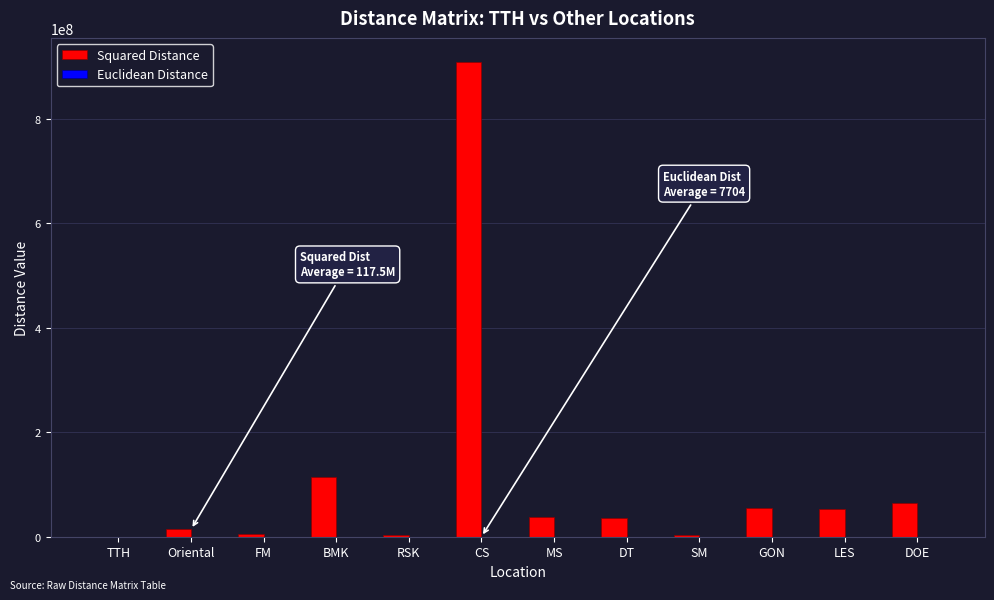

The value of Squared Distance at MS is 37699600. True or false?

True